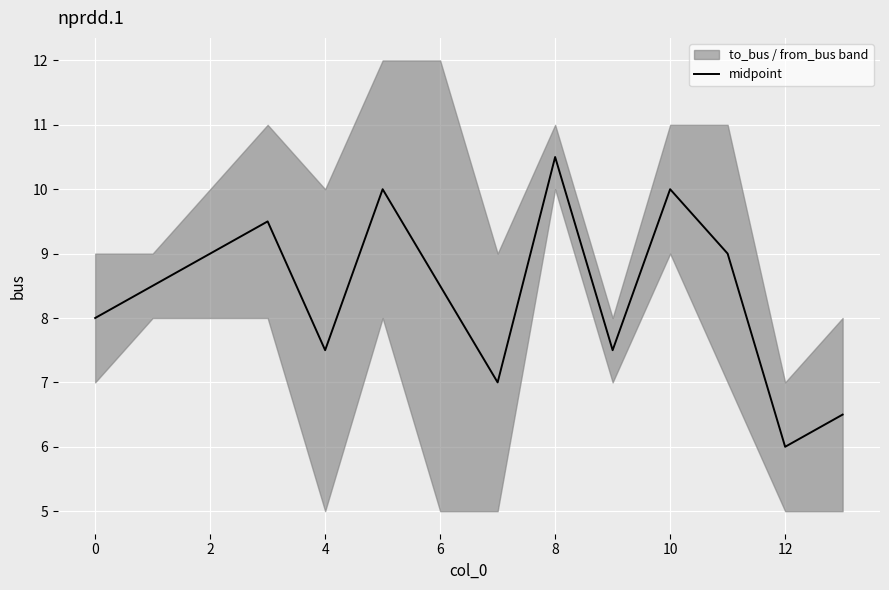

Reading left to right, transcribe all the data shown in this chart.

8.0	8.5	9.0	9.5	7.5	10.0	8.5	7.0	10.5	7.5	10.0	9.0	6.0	6.5